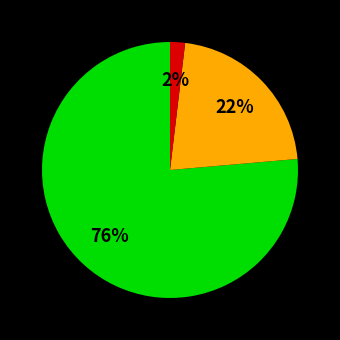

Is there any slice that represents more than half of the pie?

Yes